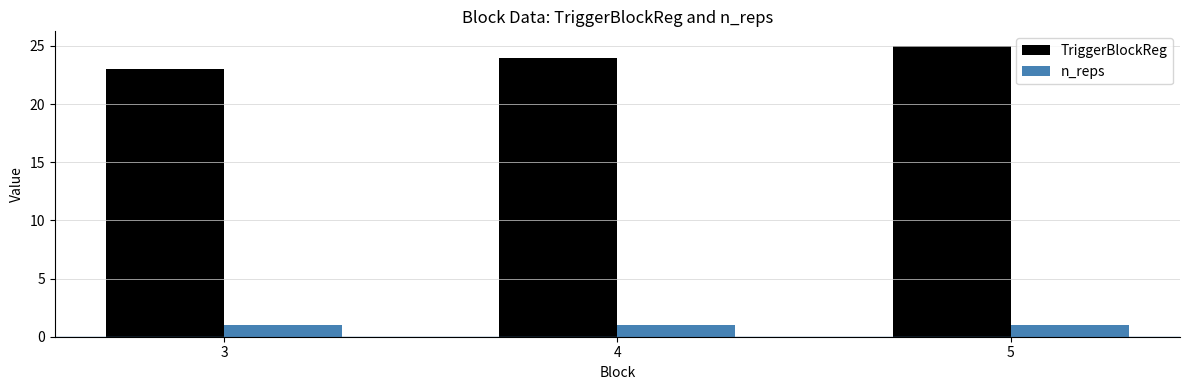

Rank the series at 5 from highest to lowest value.

TriggerBlockReg, n_reps